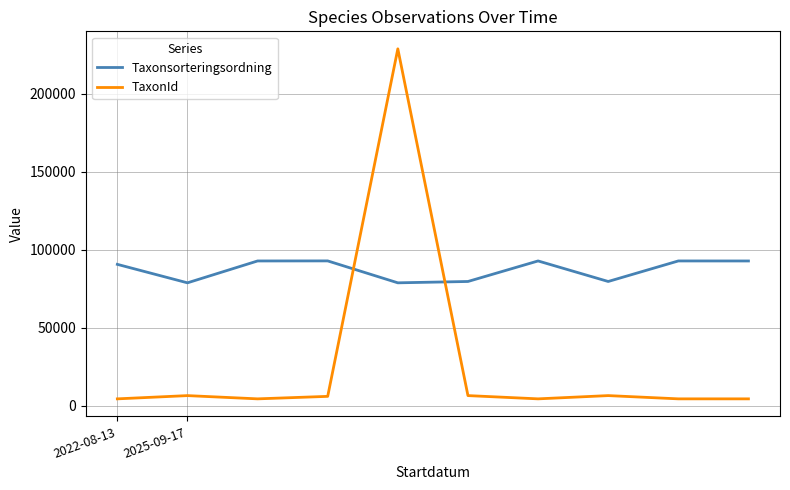

What is the highest value of the Taxonsorteringsordning series?

92863